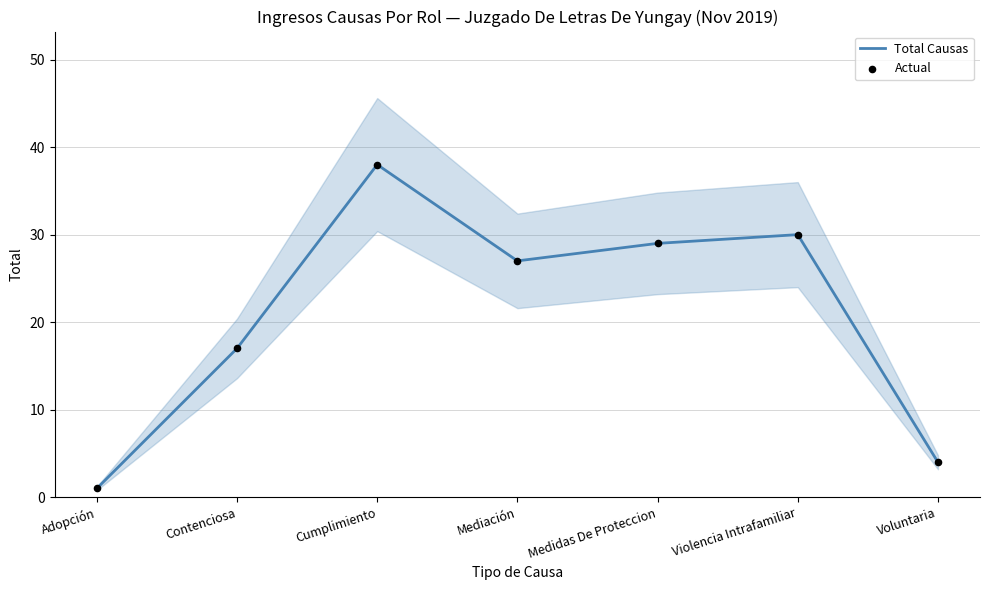

What is the total value across all series at Voluntaria?

8